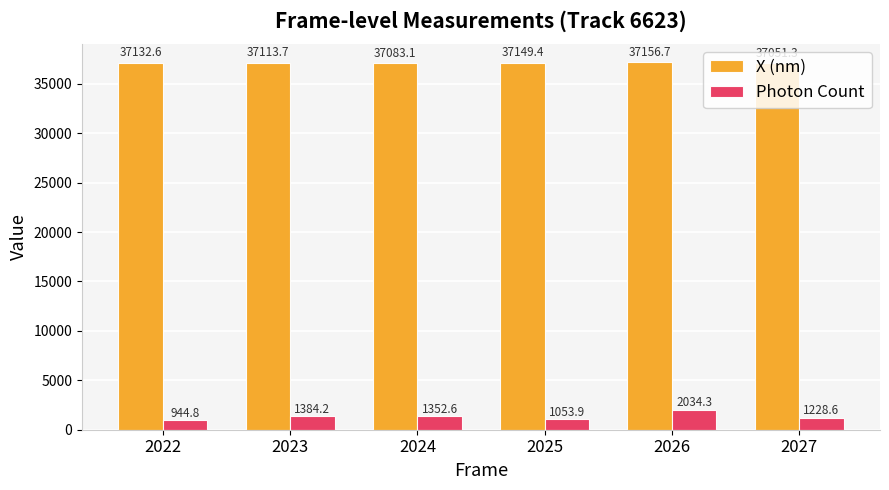

At which label does Photon Count first exceed 1352?

2023